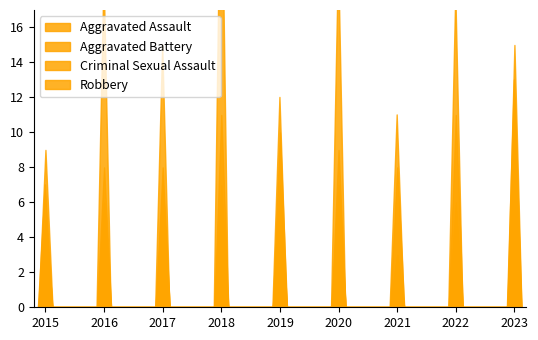

How many lines are shown in the chart?

4